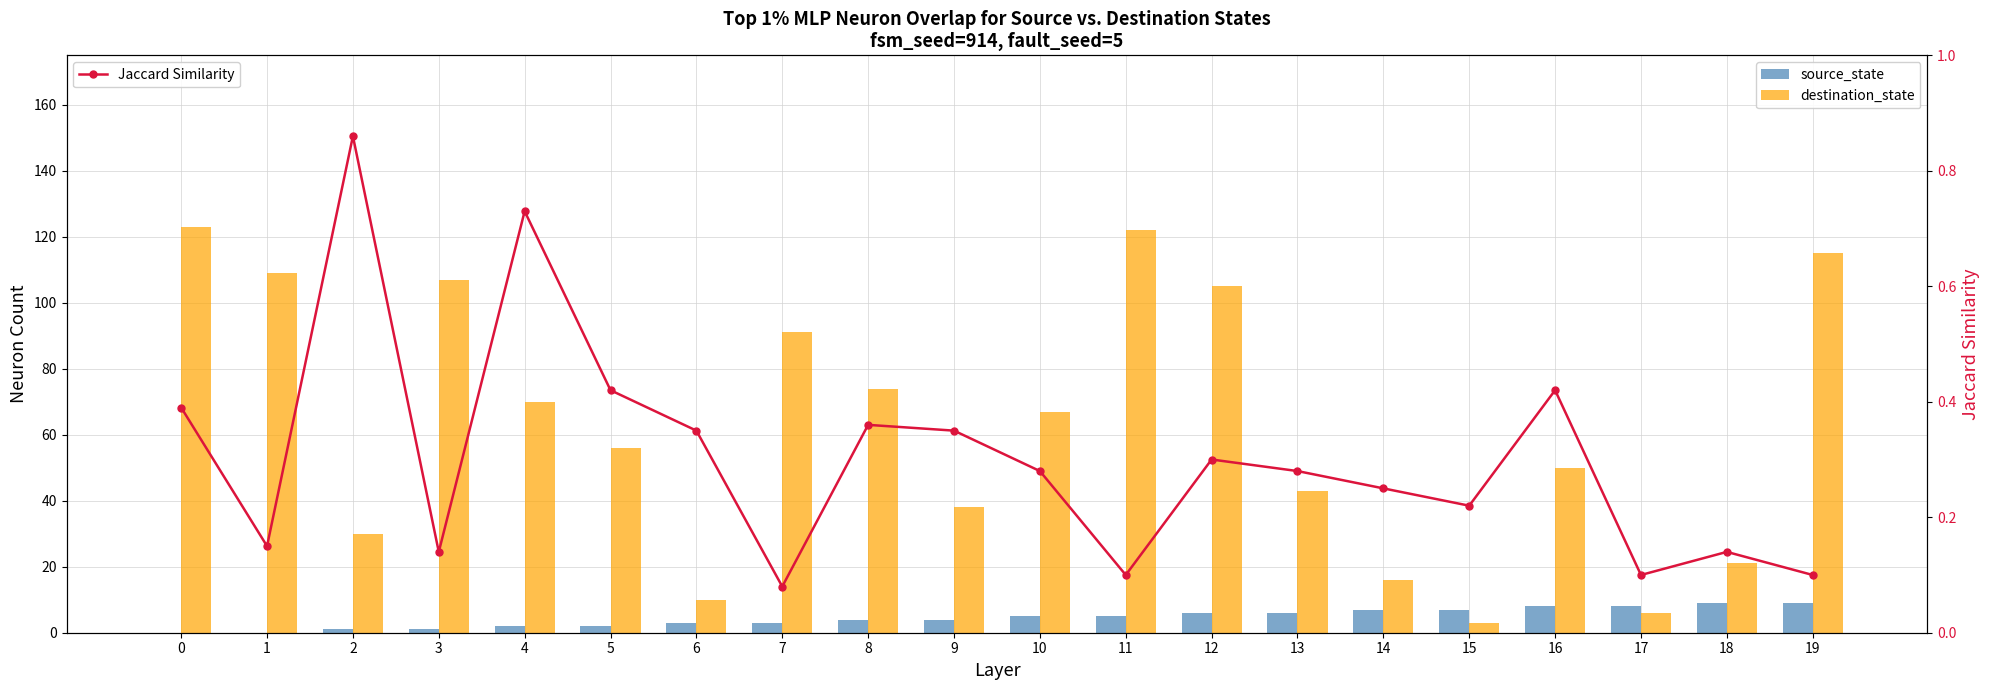

What is the approximate value of Jaccard Similarity at 13?

0.3